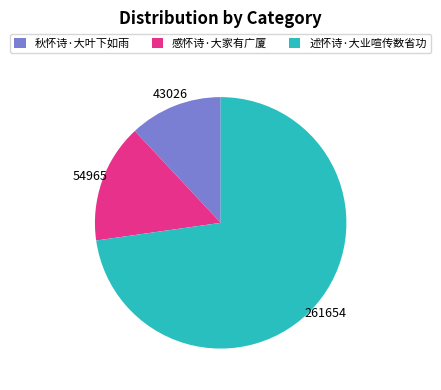

Which slice is the smallest?

秋怀诗·大叶下如雨